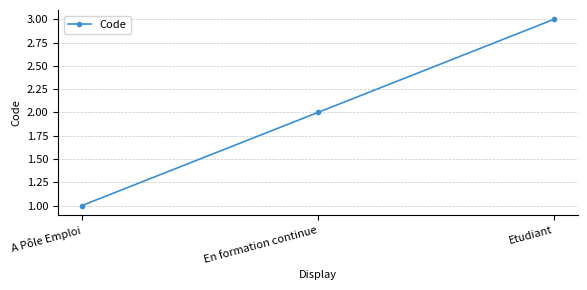

What is the label of the 1st point from the right?

Etudiant